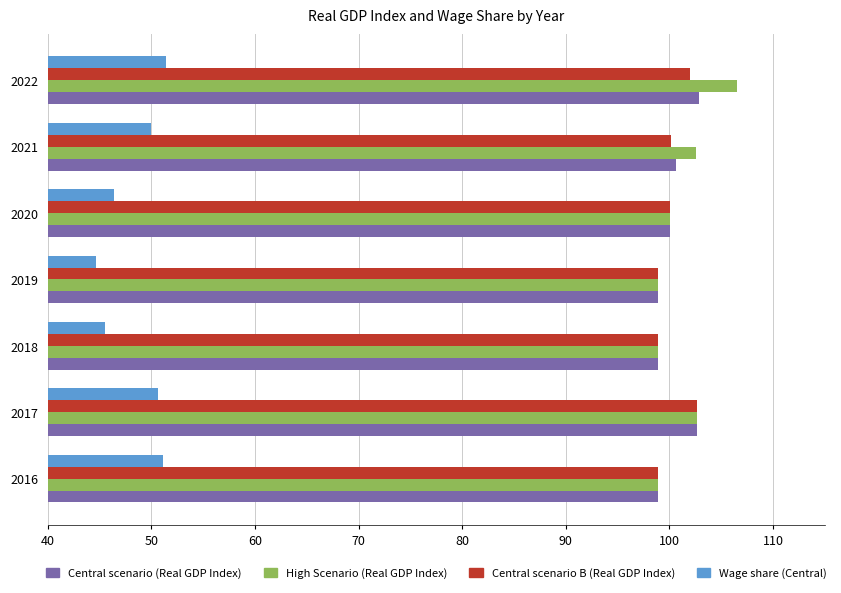

Which series has the largest range (max minus min)?

High Scenario (Real GDP Index)